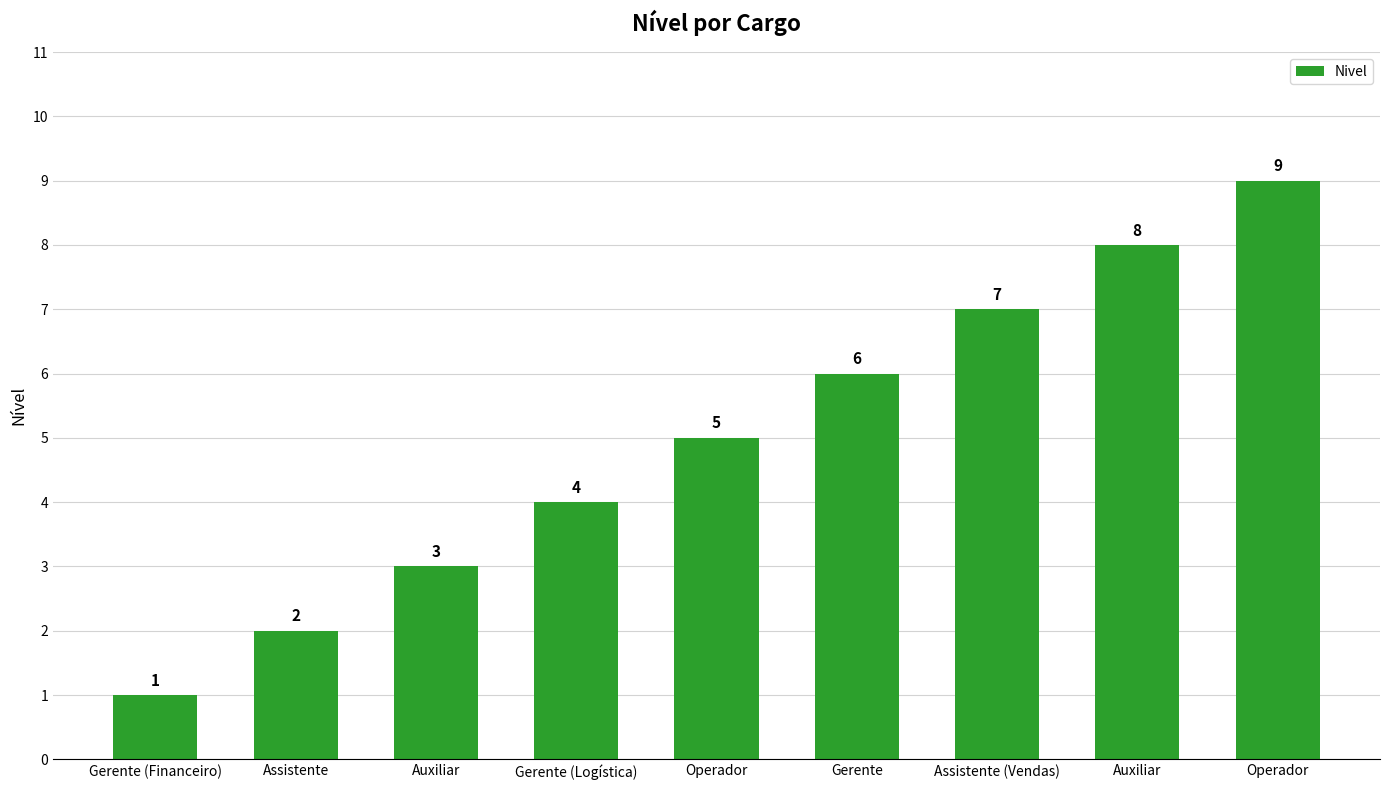

At which category does the chart reach its peak across all series?

Operador